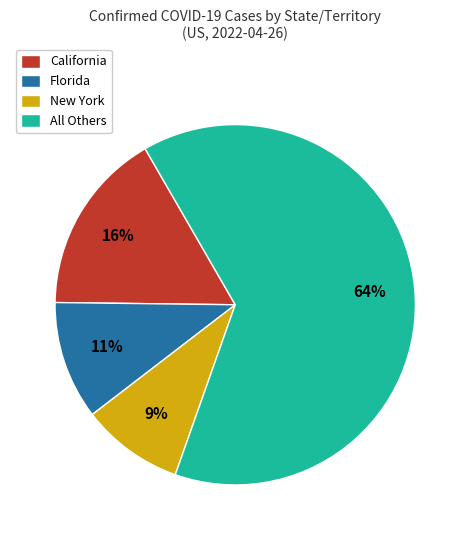

To the nearest percent, what percentage of the pie is Florida?

11%